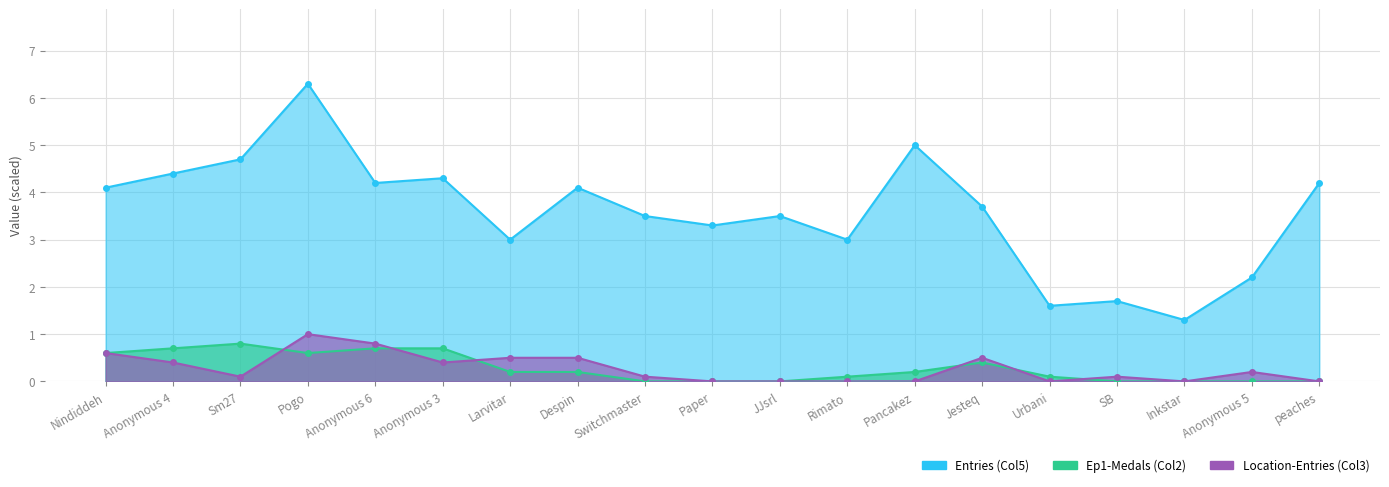

How many interior local peaks does the col_2 series have?

2